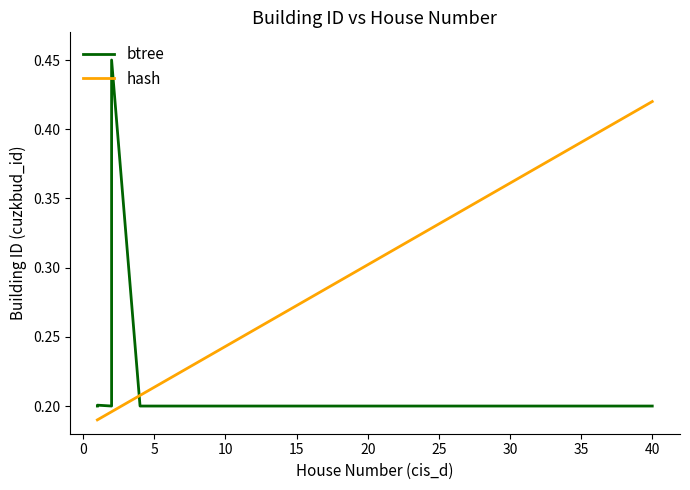

What is the average value of the hash series?

0.3